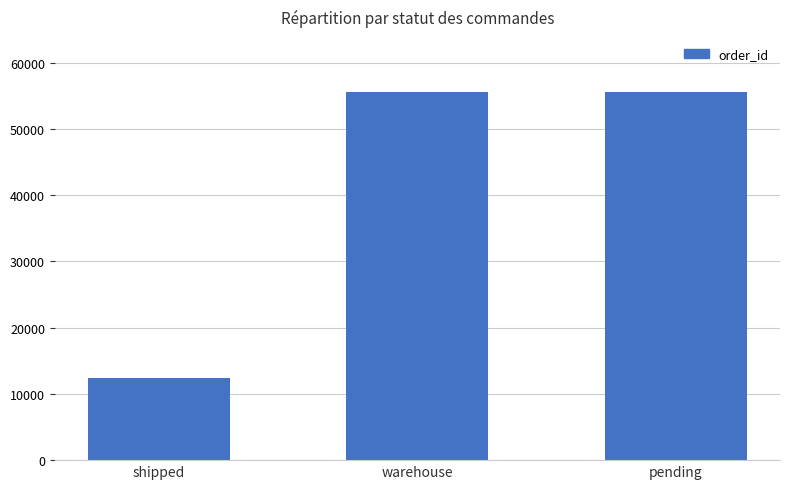

What position from the left is pending?

3